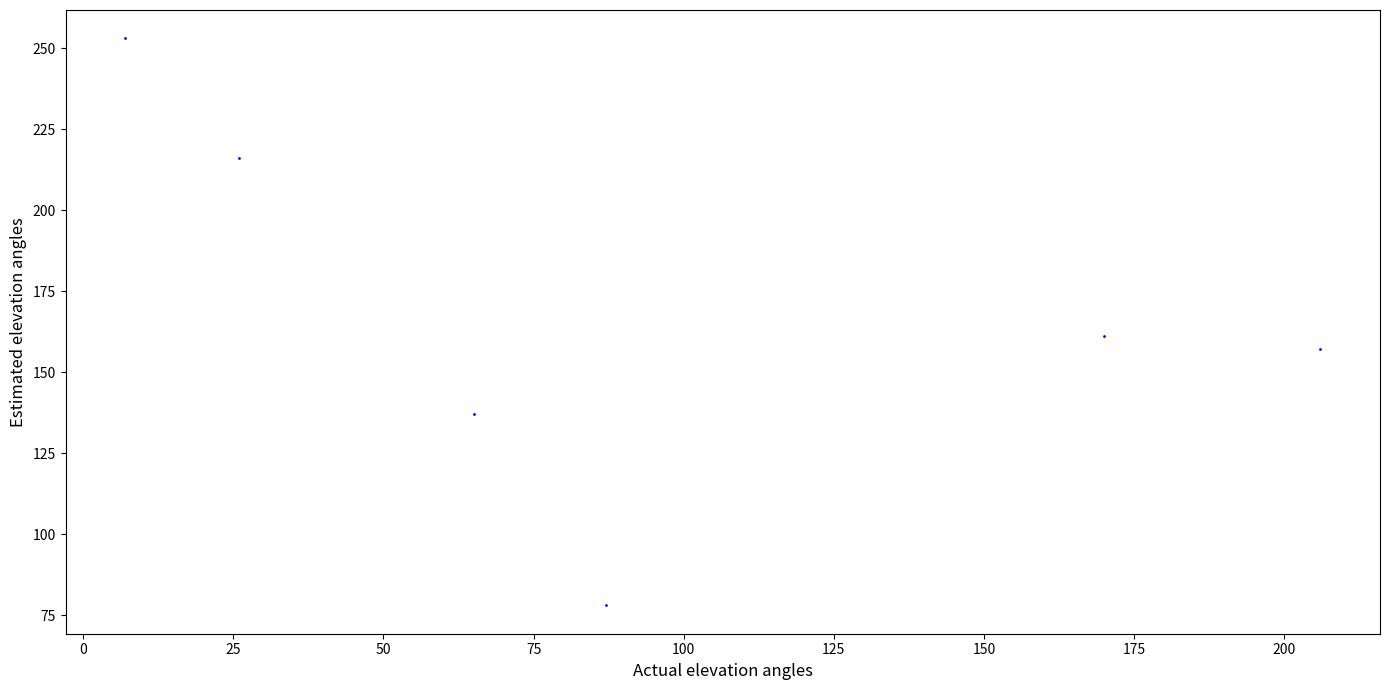

What Y value in the scatter plot is closest to 165?

161